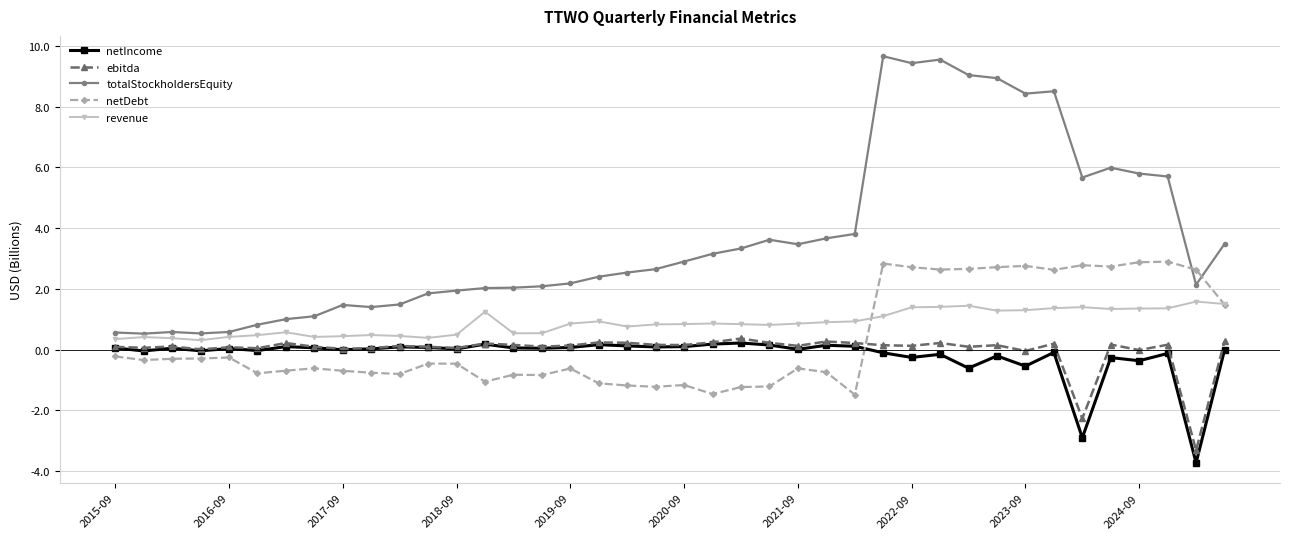

How many intersections are there between ebitda and netDebt?

1